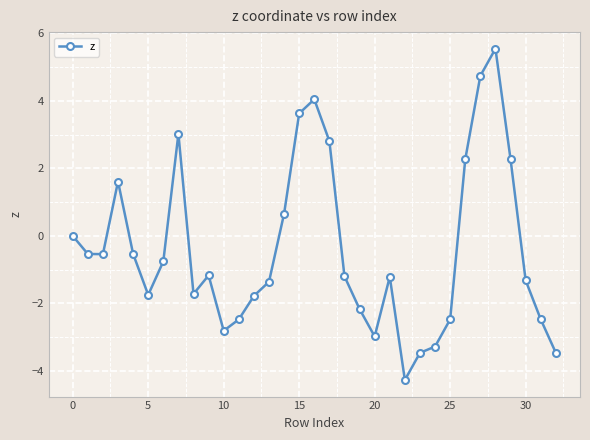

What is the difference between the maximum and second lowest values?

9.0